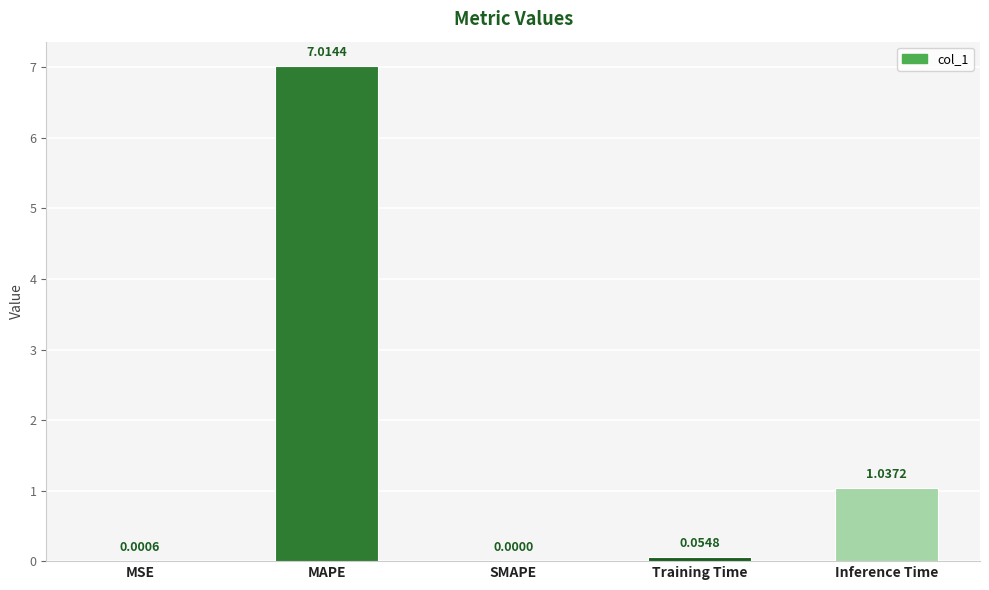

What is the change in value from Training Time to Inference Time?

+1.0